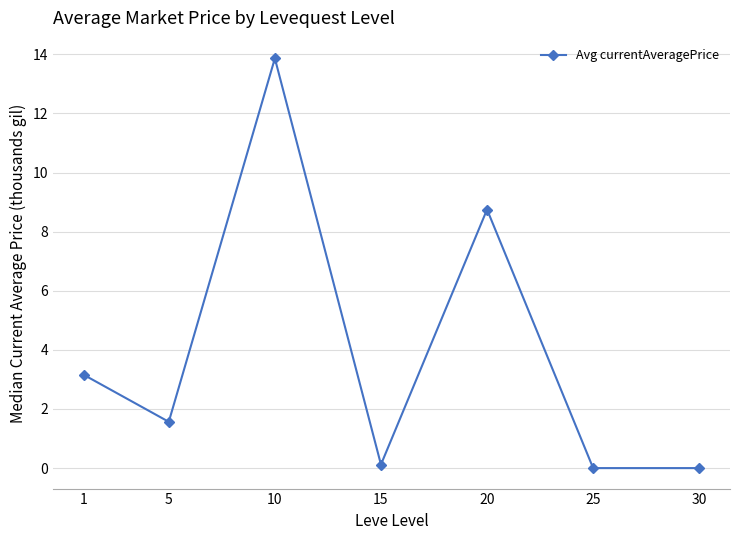

What is the change in value from 1 to 5?

-1.6